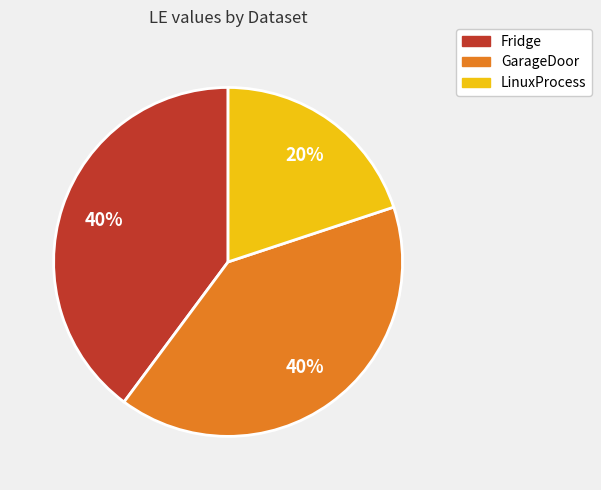

What is the smallest slice in the pie chart?

LinuxProcess